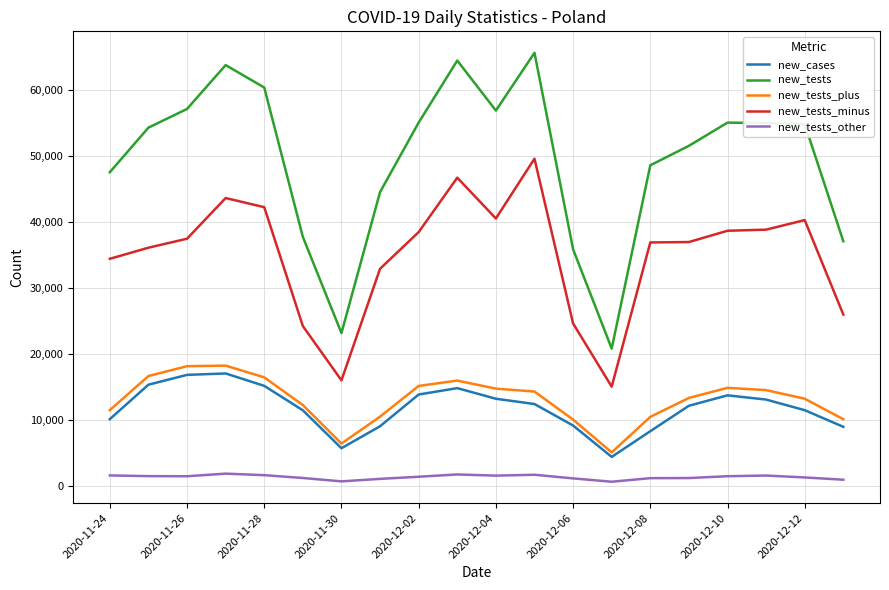

Which series has the widest spread of values?

new_tests